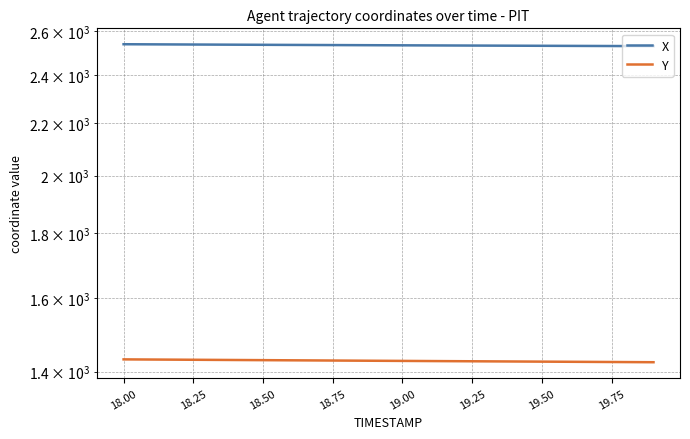

What is the difference between the maximum and minimum values in the Y series?

7.4